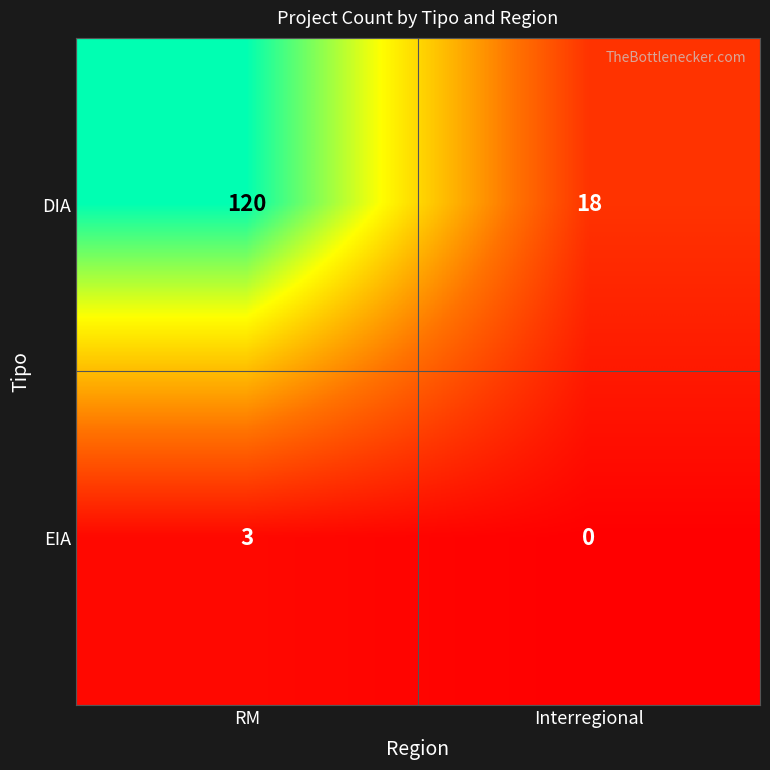

Is it true that DIA equals 120 at RM?

True